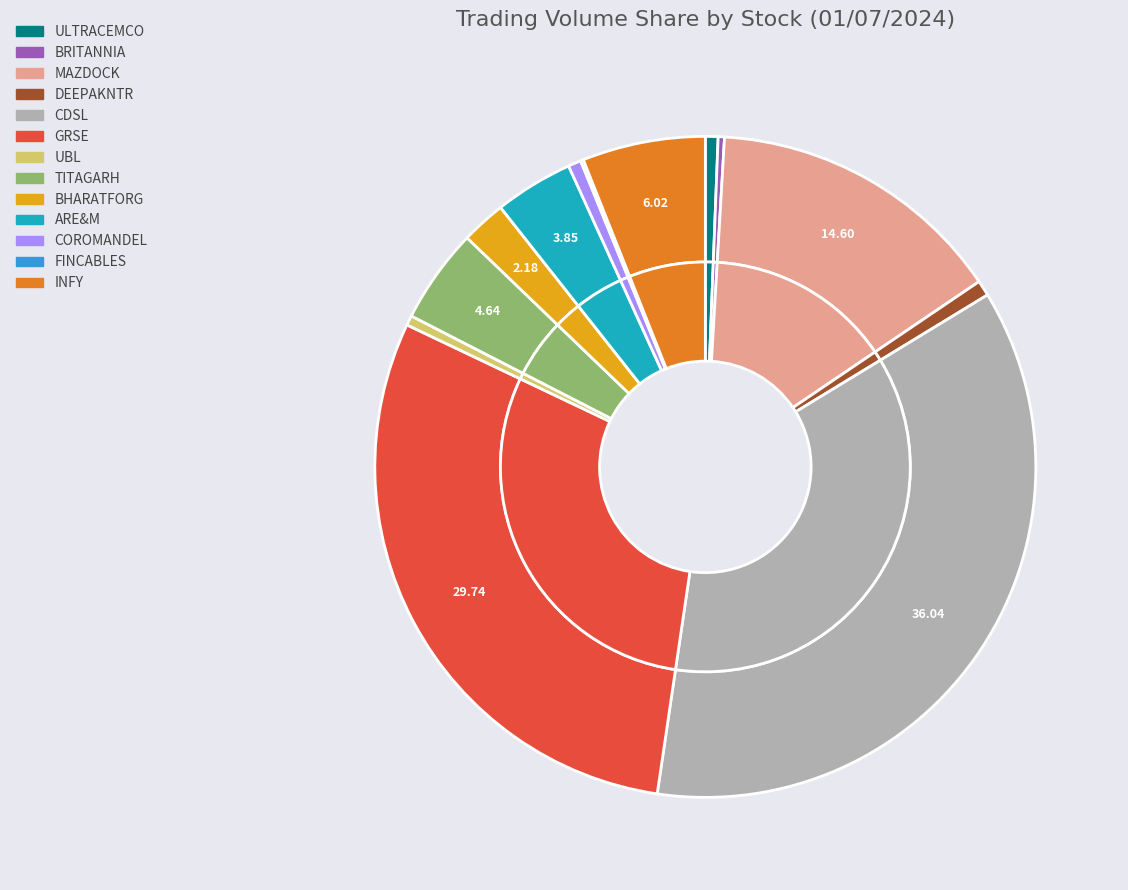

Combined, do ARE&M and TITAGARH account for over 50%?

No